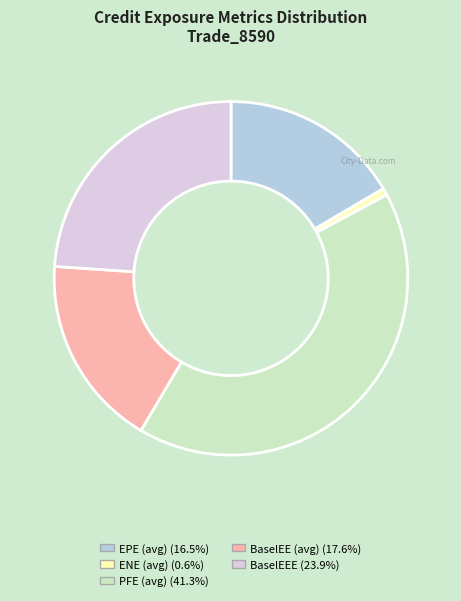

Does any single category account for the majority?

No